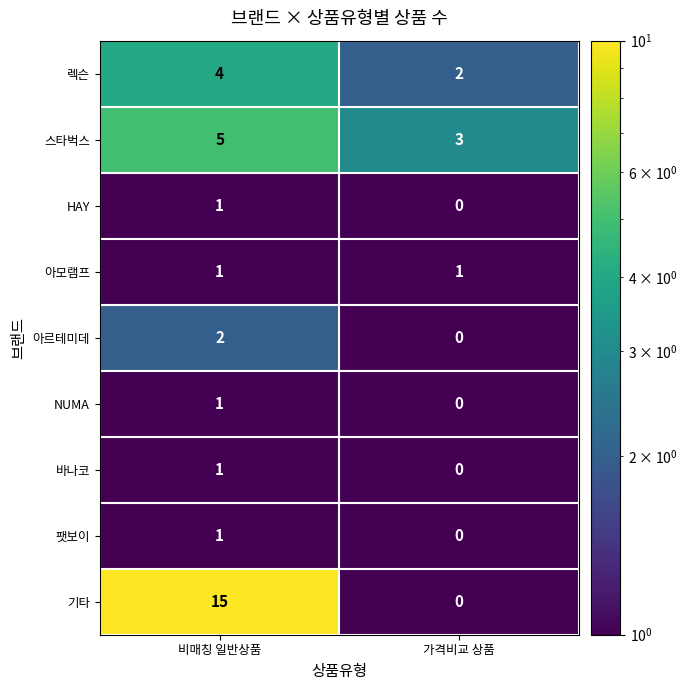

Read the 기타 value at 비매칭 일반상품.

15